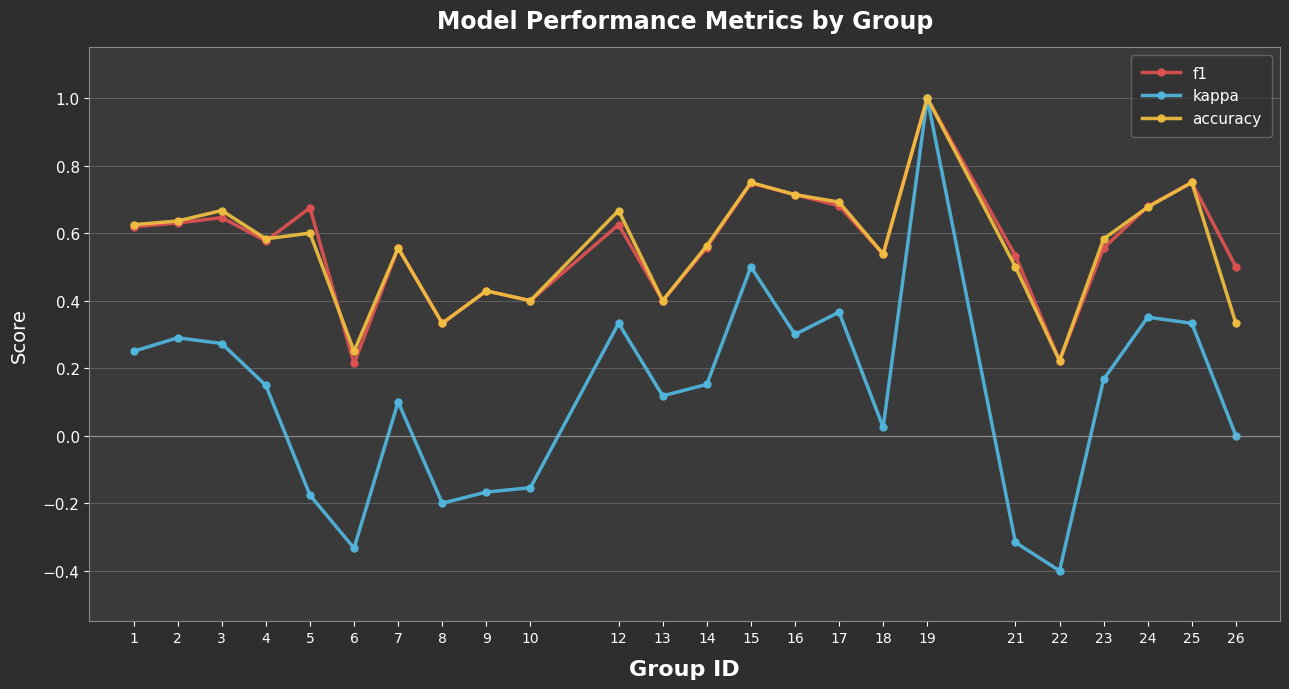

Does the chart display data point markers on the line(s)?

Yes